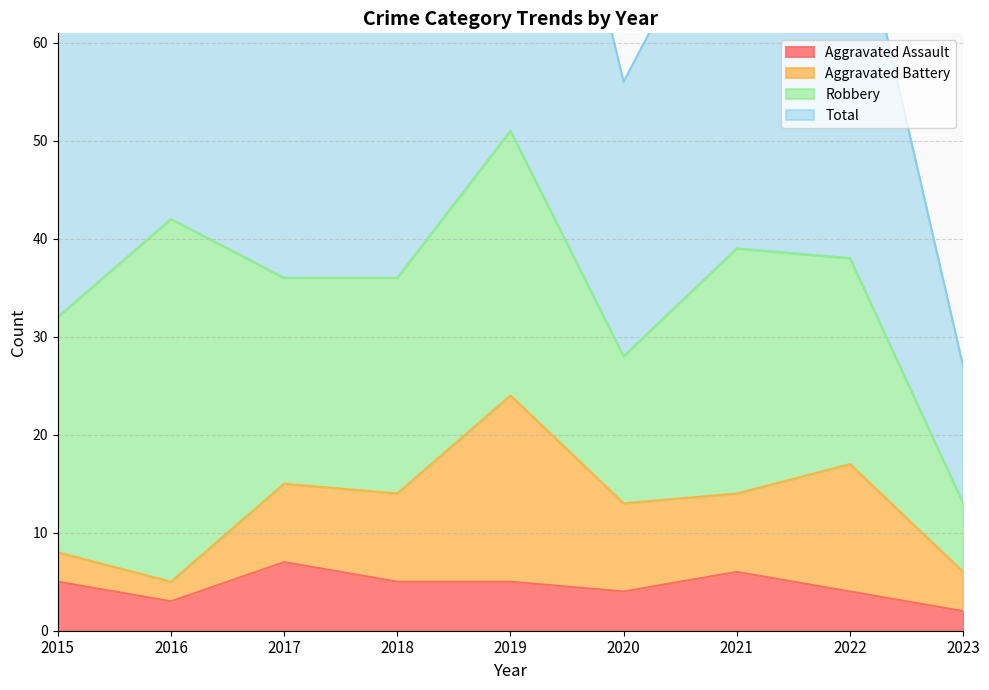

The Aggravated Assault series shows 1 at 2020. True or false?

False